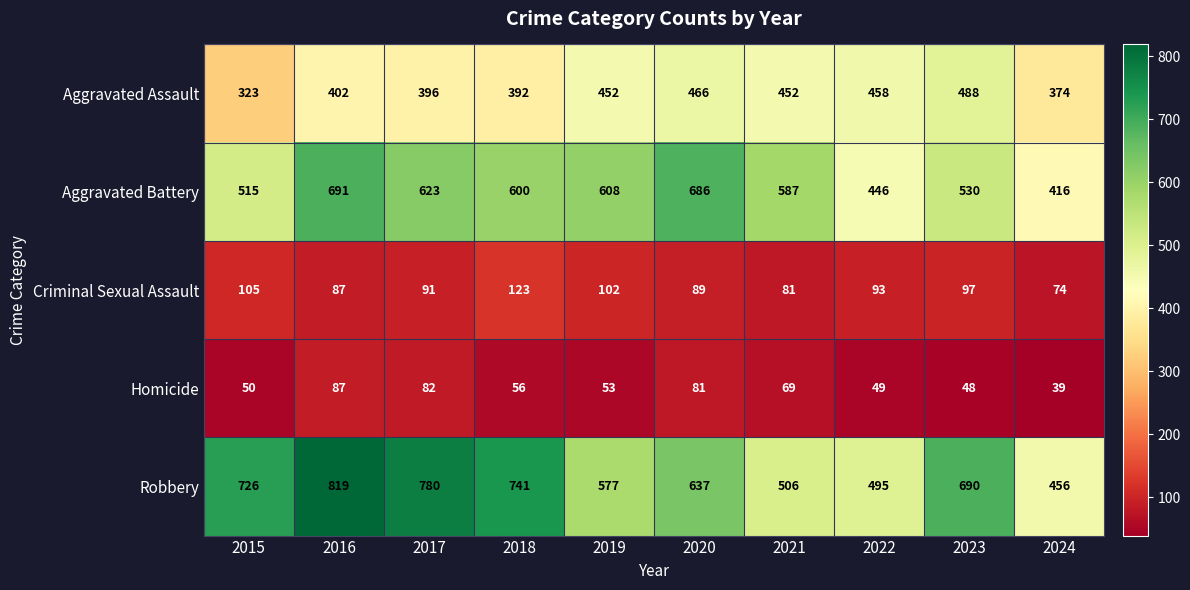

What is the spread (max minus min) of values at 2016?

732